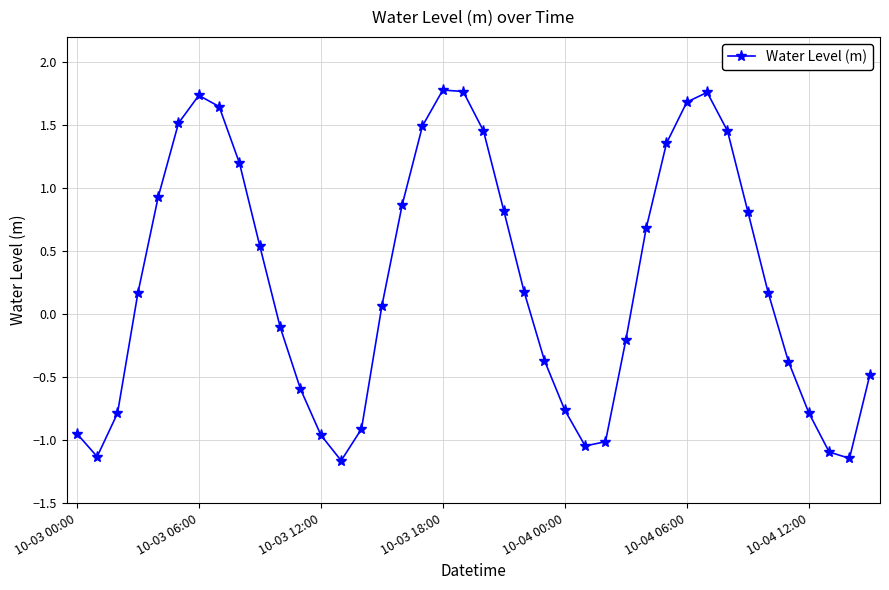

What is the value of the 22nd point from the left?

0.8